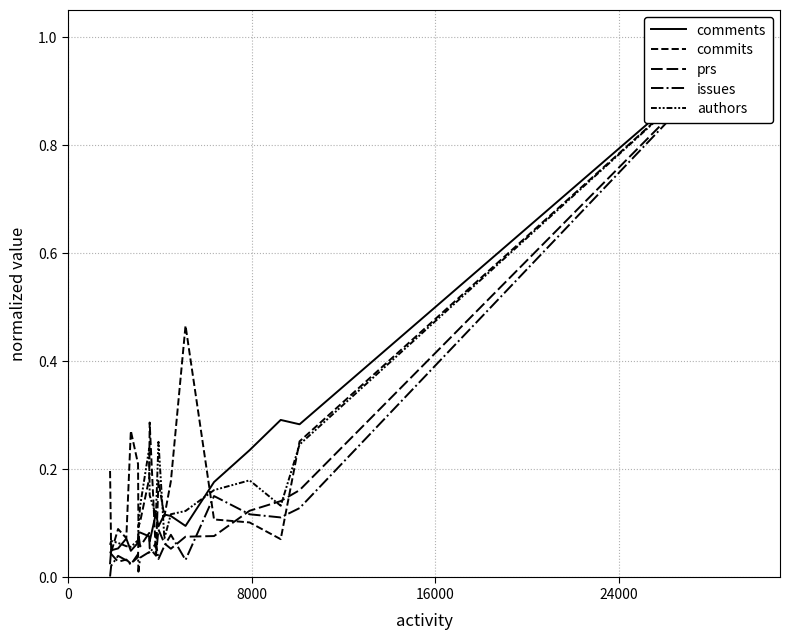

Does the chart display data point markers on the line(s)?

No